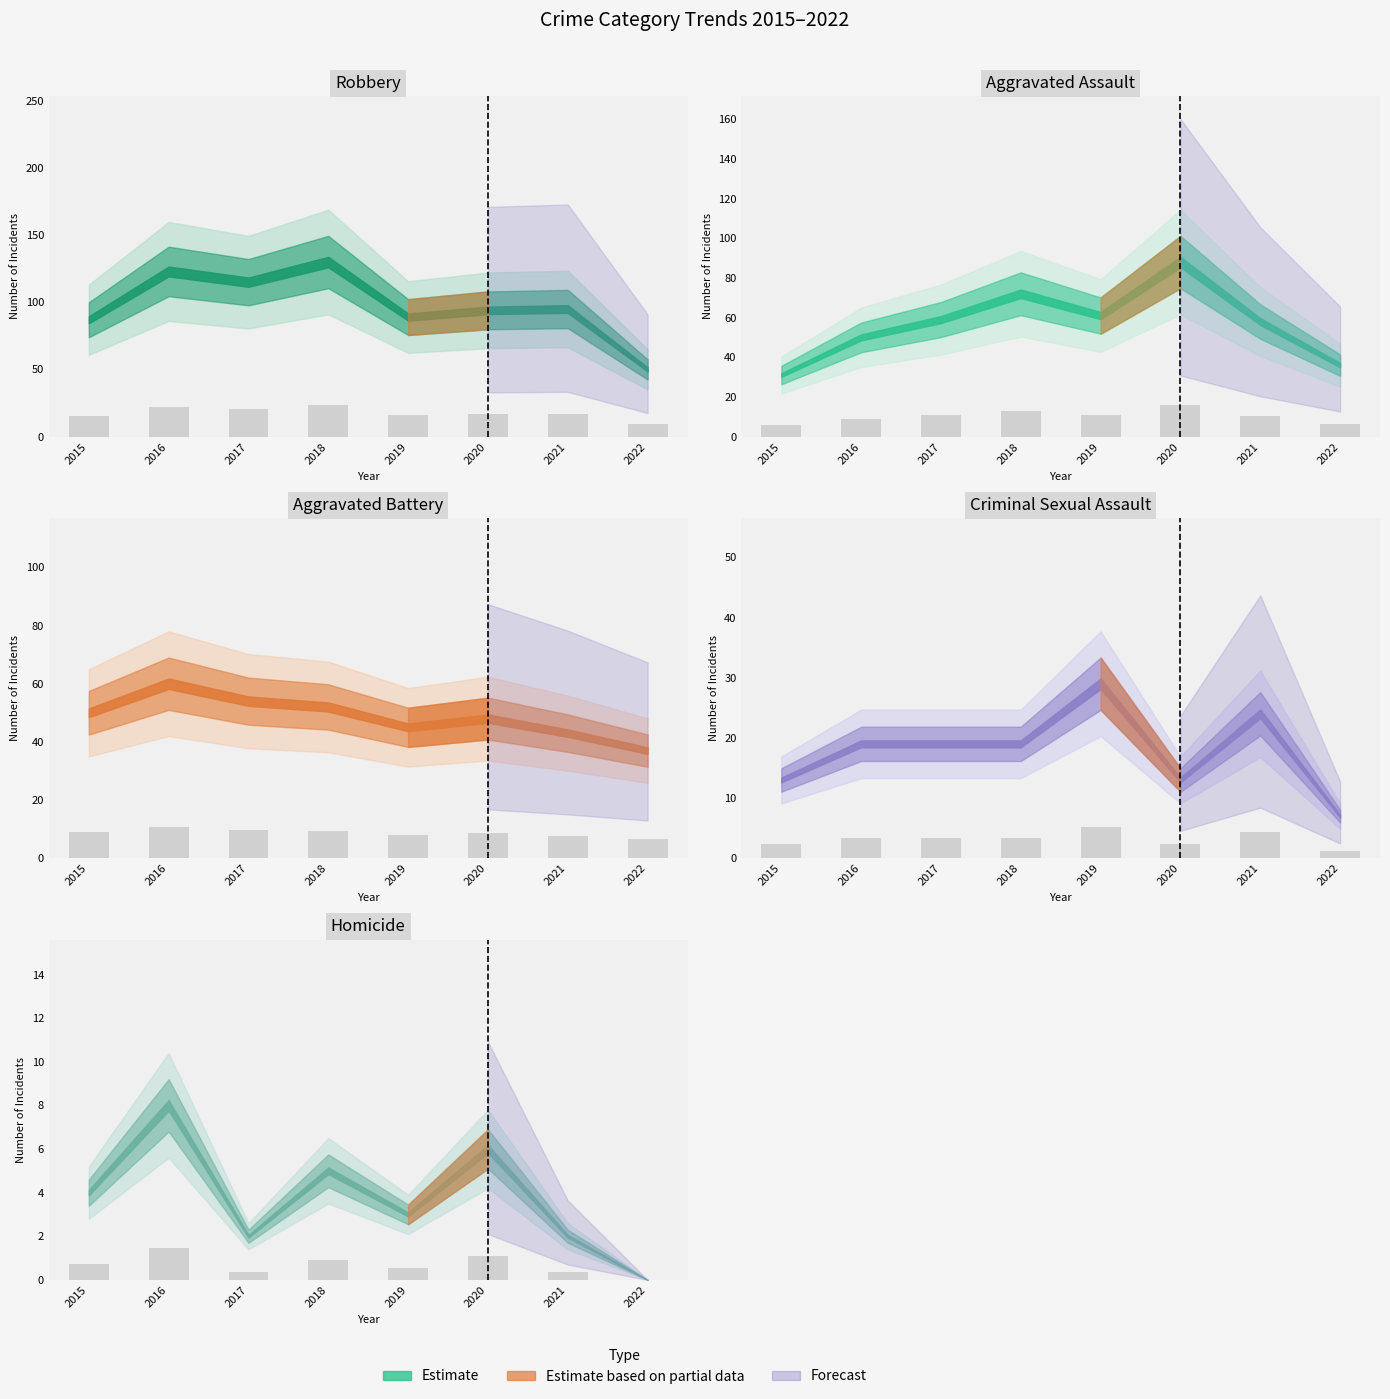

How many categories are shown in the chart?

8